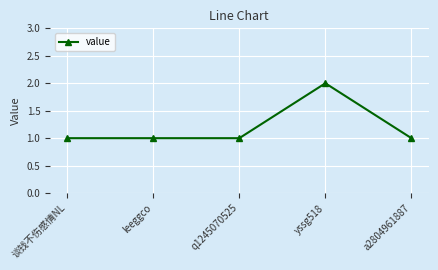

The chart shows a value of 2 at leeggco. True or false?

False